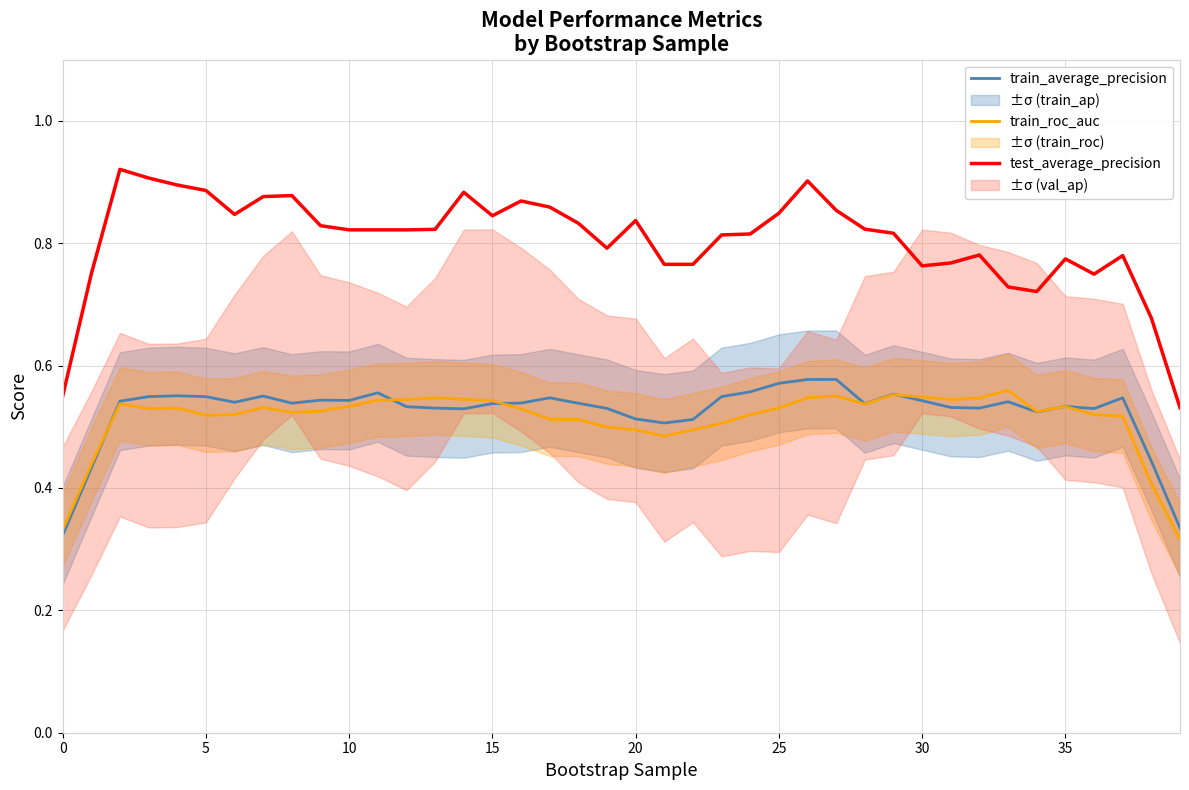

Reading right to left, list all the values displayed in this chart.

train_average_precision: 0.3	0.4	0.5	0.5	0.5	0.5	0.5	0.5	0.5	0.5	0.6	0.5	0.6	0.6	0.6	0.6	0.5	0.5	0.5	0.5	0.5	0.5	0.5	0.5	0.5	0.5	0.5	0.5	0.6	0.5	0.5	0.5	0.6	0.5	0.5	0.6	0.5	0.5	0.4	0.3
train_roc_auc: 0.3	0.4	0.5	0.5	0.5	0.5	0.6	0.5	0.5	0.5	0.6	0.5	0.6	0.5	0.5	0.5	0.5	0.5	0.5	0.5	0.5	0.5	0.5	0.5	0.5	0.5	0.5	0.5	0.5	0.5	0.5	0.5	0.5	0.5	0.5	0.5	0.5	0.5	0.4	0.3
test_average_precision: 0.5	0.7	0.8	0.7	0.8	0.7	0.7	0.8	0.8	0.8	0.8	0.8	0.9	0.9	0.8	0.8	0.8	0.8	0.8	0.8	0.8	0.8	0.9	0.9	0.8	0.9	0.8	0.8	0.8	0.8	0.8	0.9	0.9	0.8	0.9	0.9	0.9	0.9	0.8	0.6